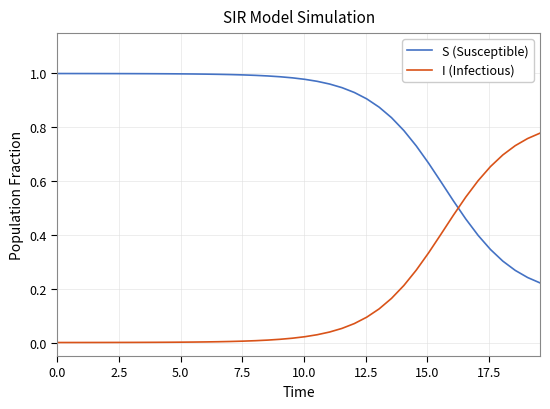

Which series has the largest total across all categories?

S (Susceptible)